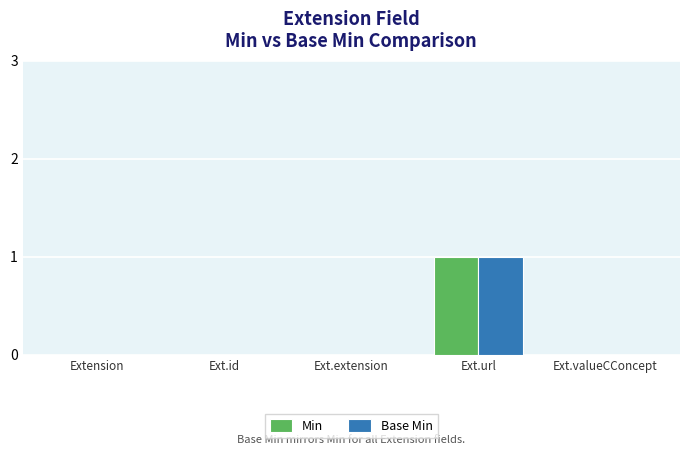

True or false: Base Min has a value of 0 at Ext.valueCConcept.

True